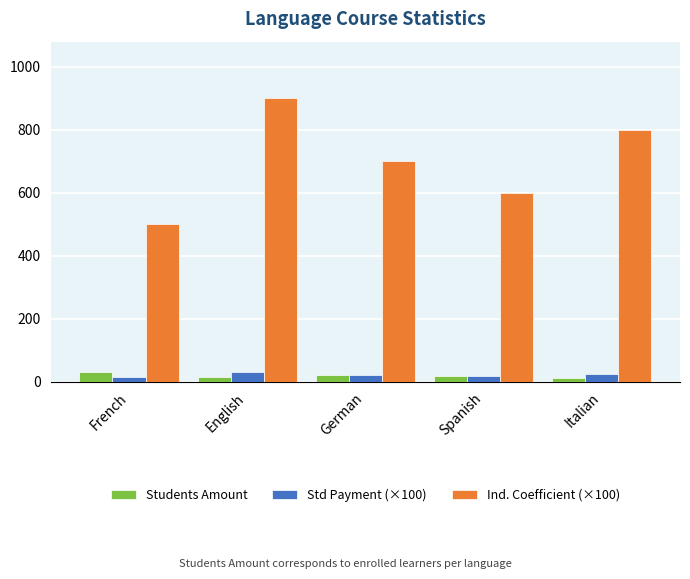

What position from the left is French?

1